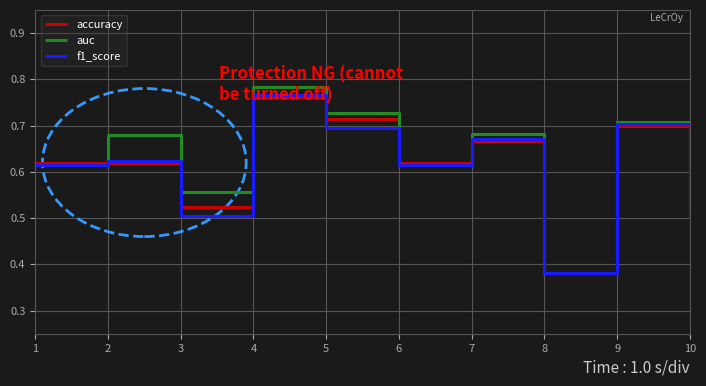

True or false: accuracy has more than 1 points higher than both neighbors.

True